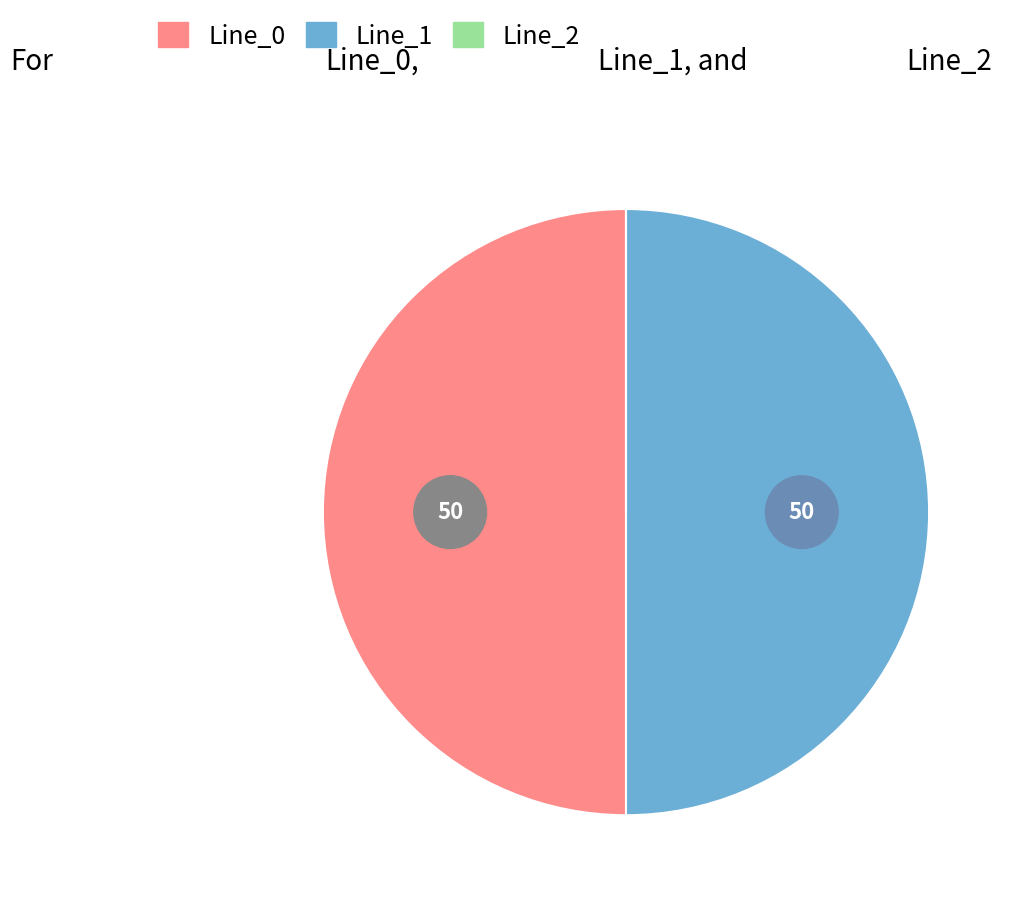

What percentage is NOT represented by Line_1?

50.0%